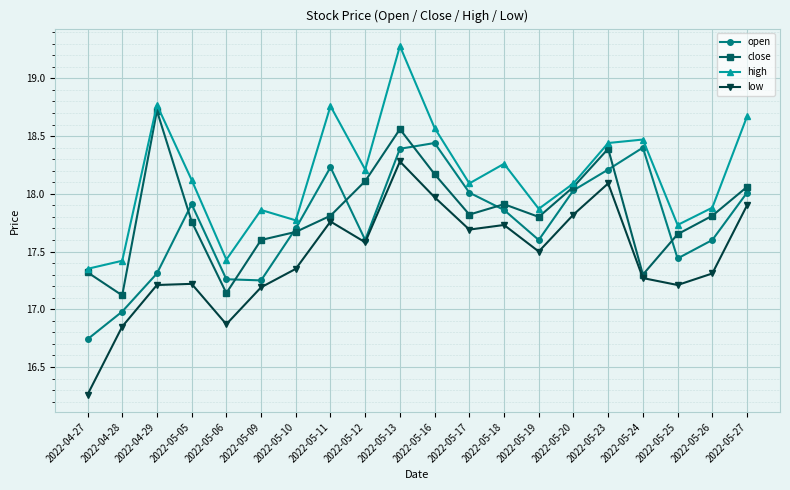

What is the label of the 3rd point from the right?

2022-05-25